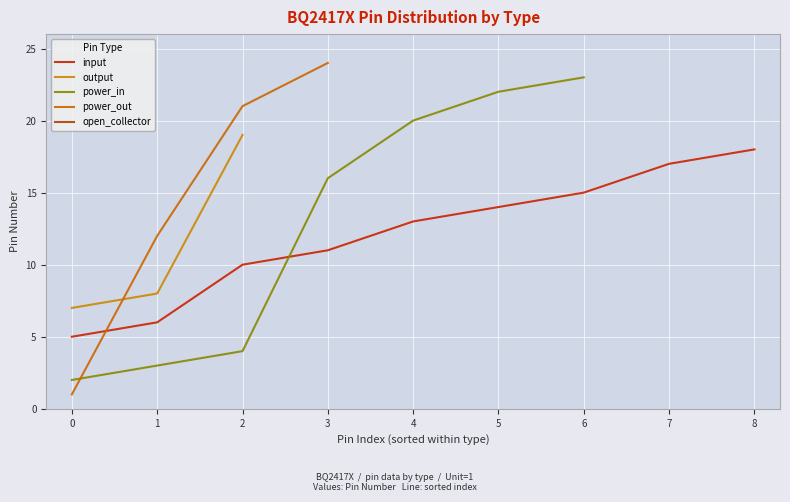

Which series has the largest range (max minus min)?

power_out